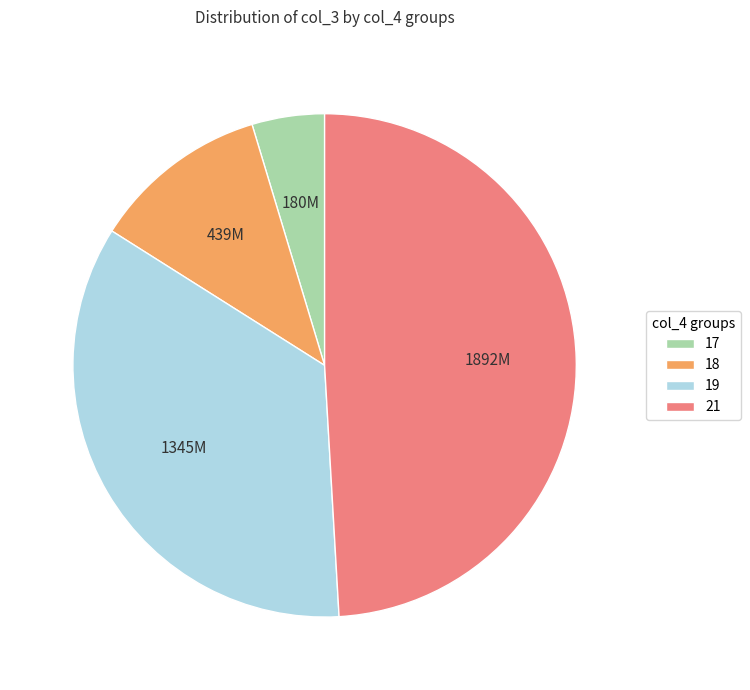

The 17 slice represents 15% of the pie. True or false?

False